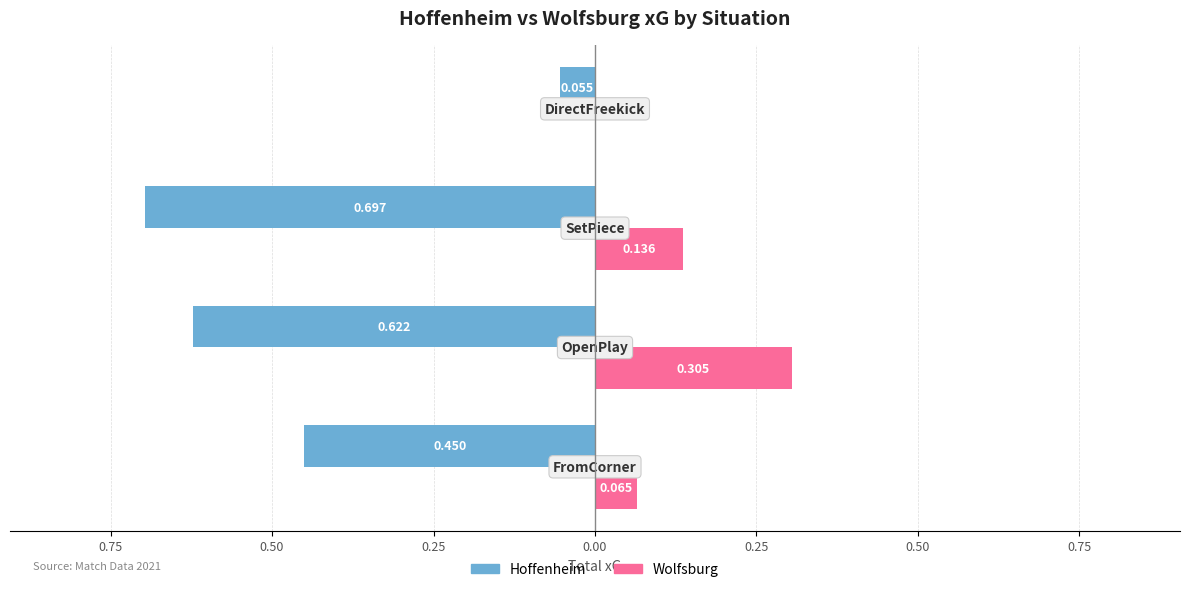

What are all the series names shown in the legend?

Hoffenheim, Wolfsburg